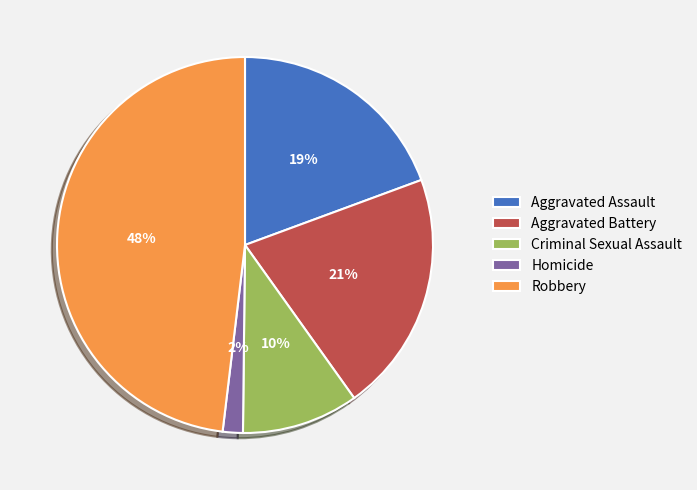

Combined, do Robbery and Criminal Sexual Assault account for over 50%?

Yes